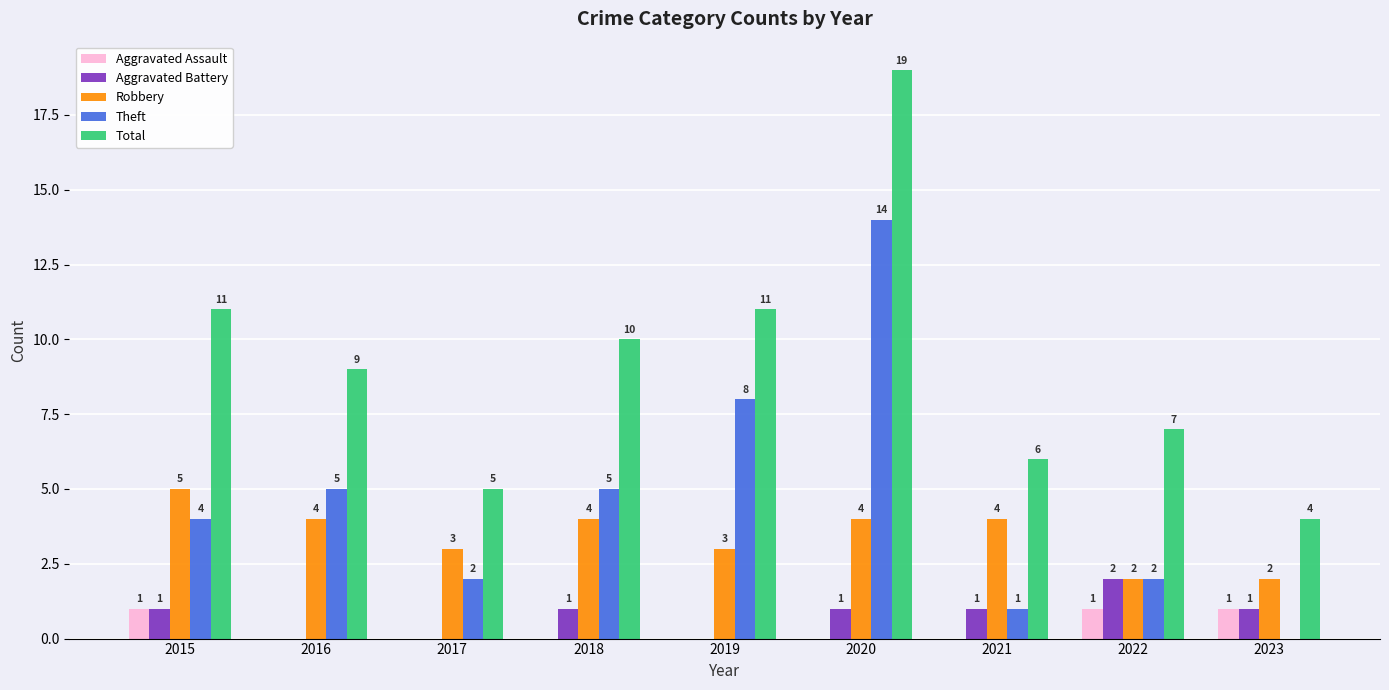

What is the sum of all Aggravated Assault values?

3